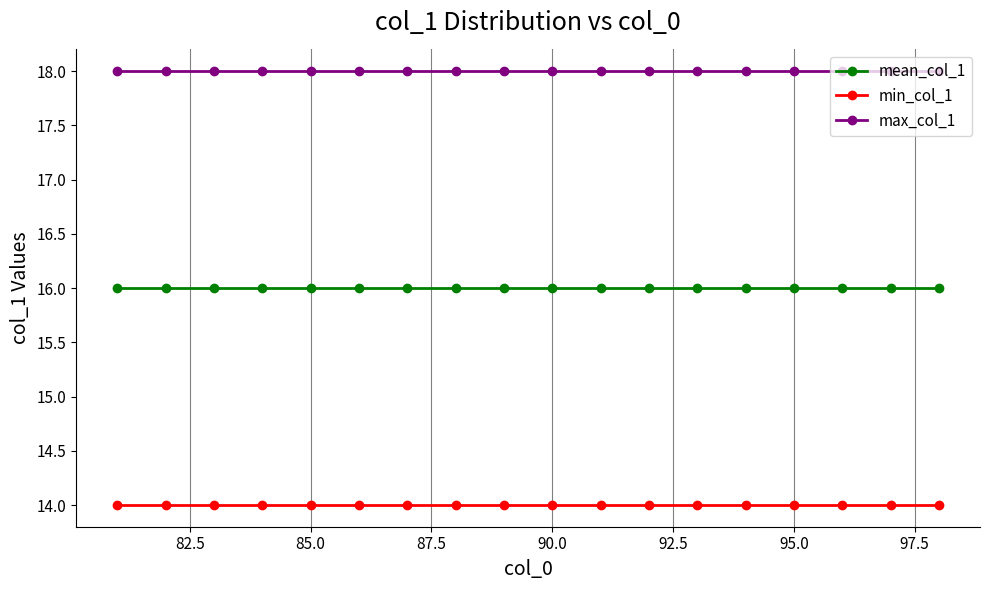

True or false: max_col_1 and min_col_1 cross at least once.

False